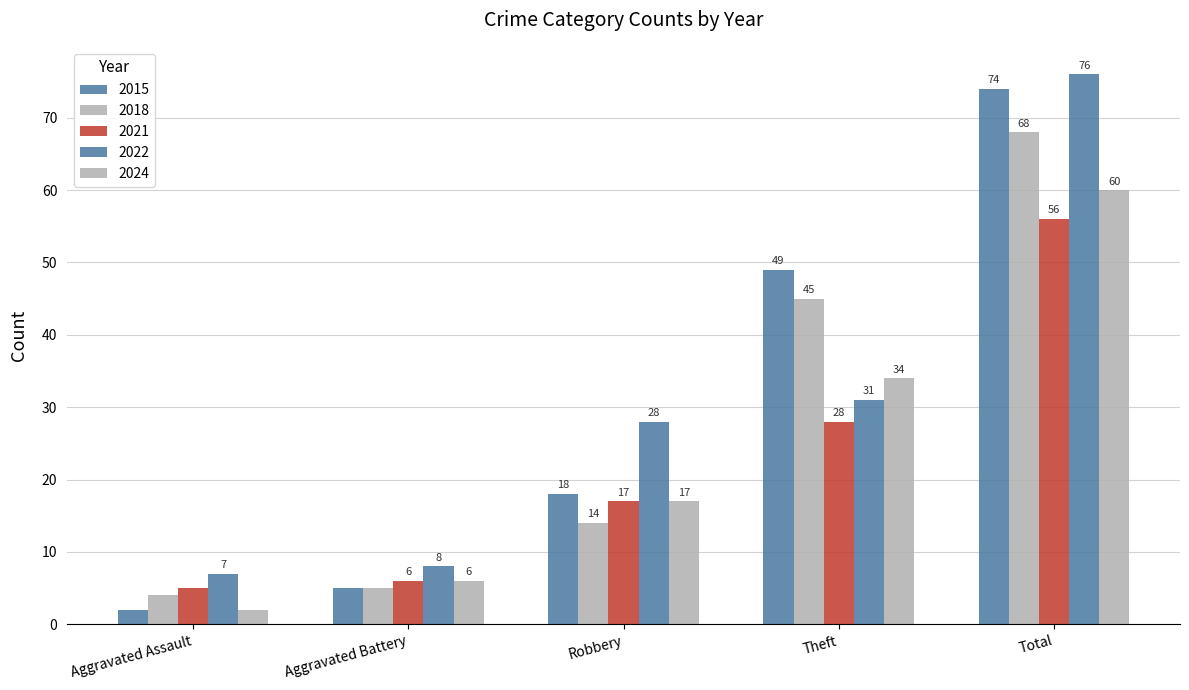

How many bars are there in each group?

5